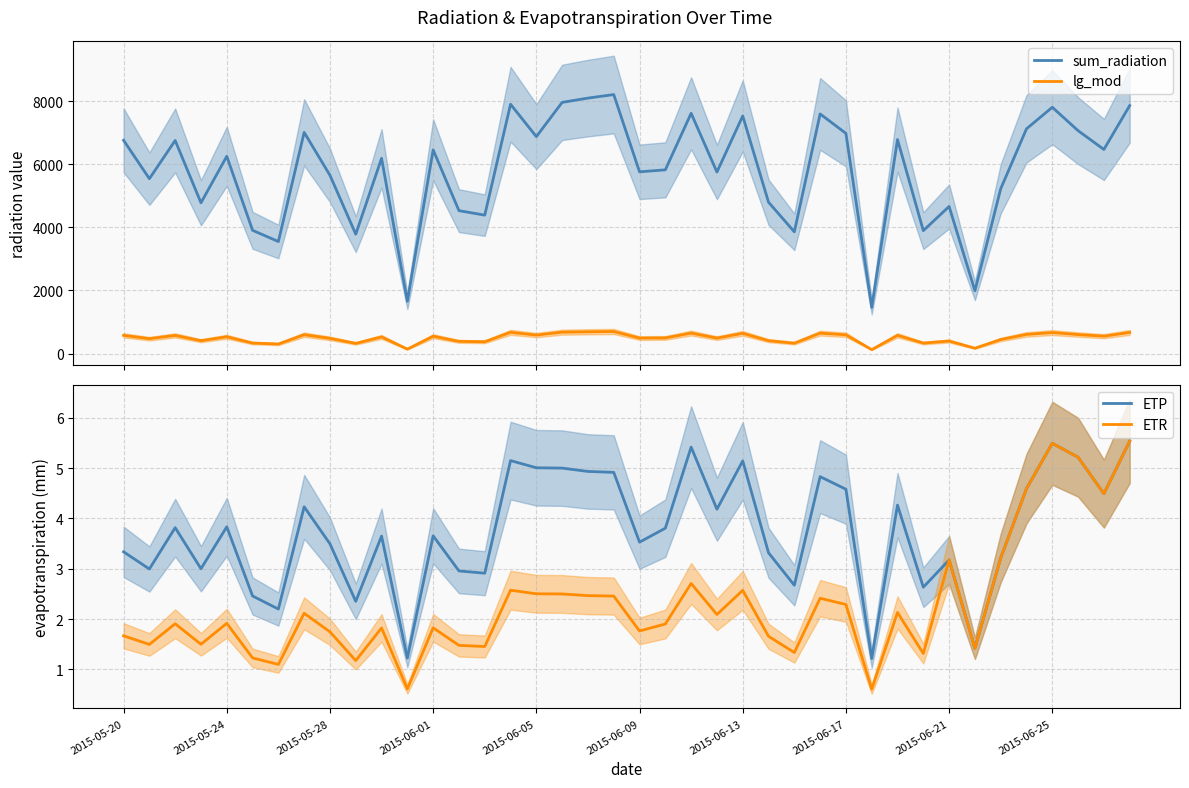

Does the chart display data point markers on the line(s)?

No